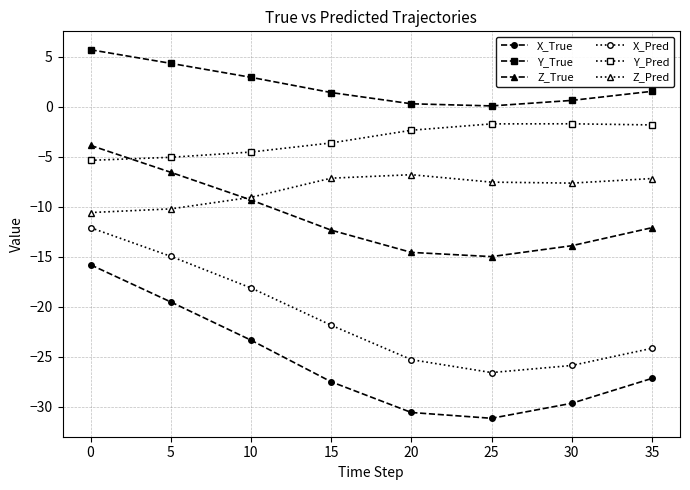

Is it true that Y_Pred equals -8.3 at 0?

False